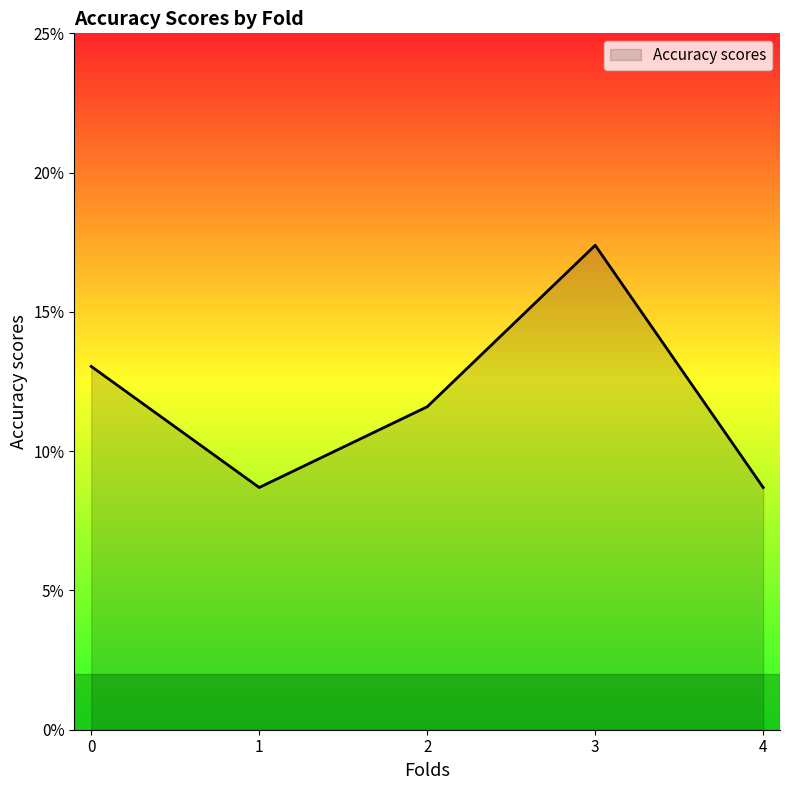

Is this an area chart (filled region under the line)?

Yes